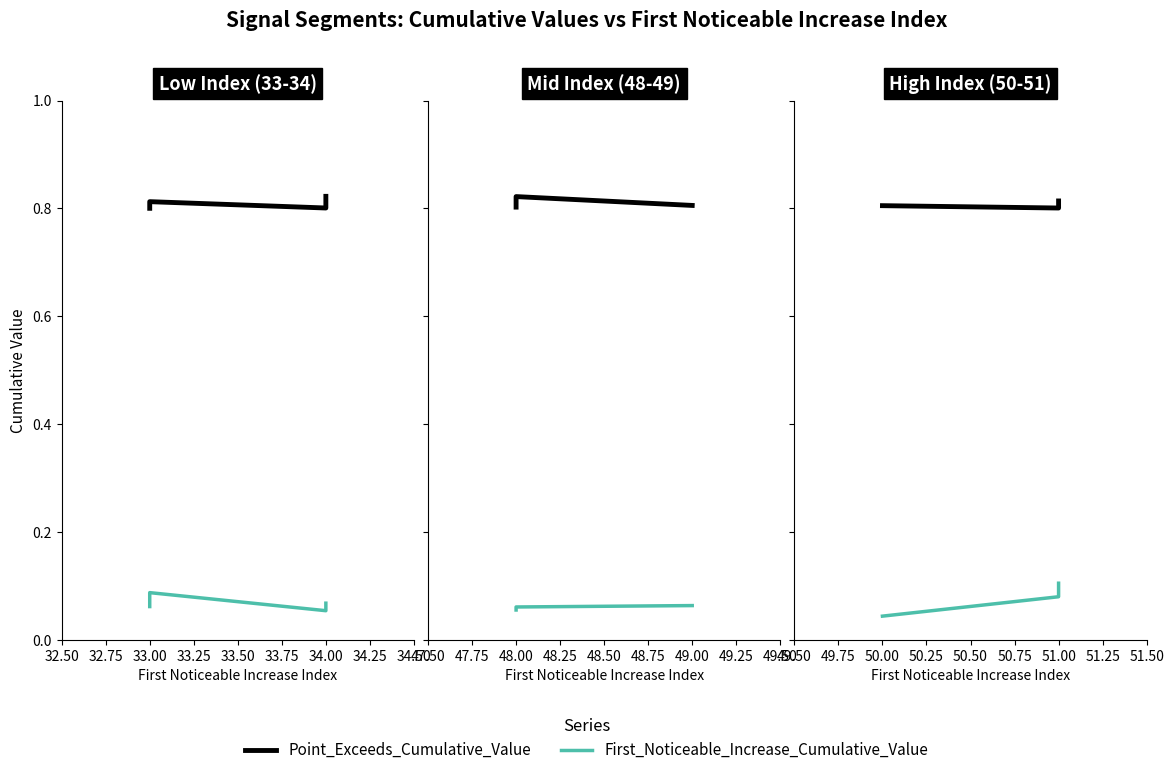

Rank the series by their average value, from highest to lowest.

Point_Exceeds_Cumulative_Value, First_Noticeable_Increase_Cumulative_Value